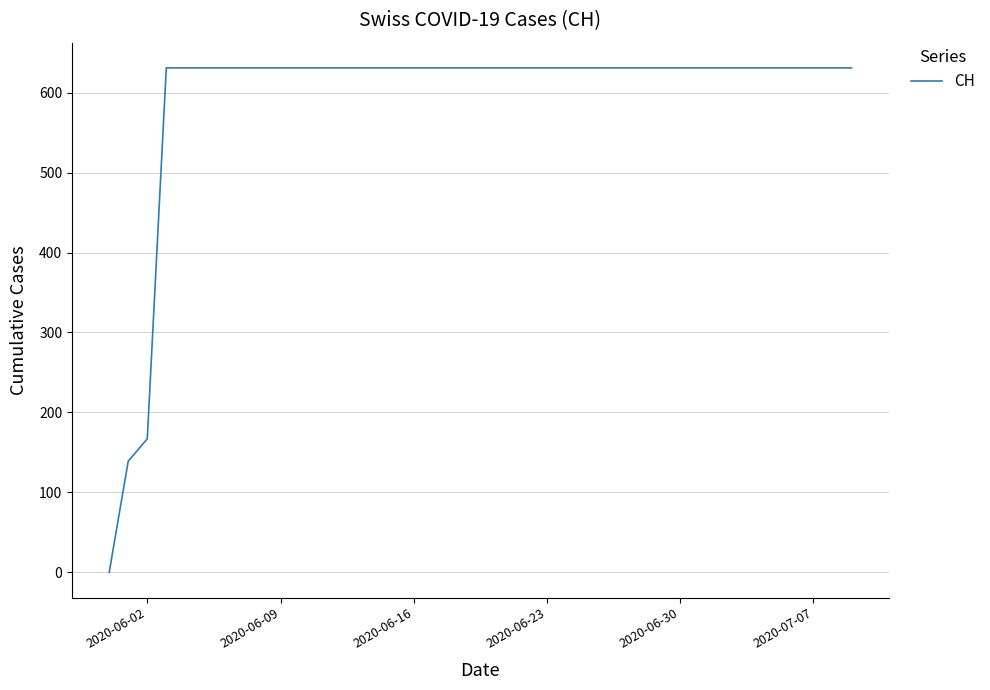

What is the difference between the maximum and minimum values?

631